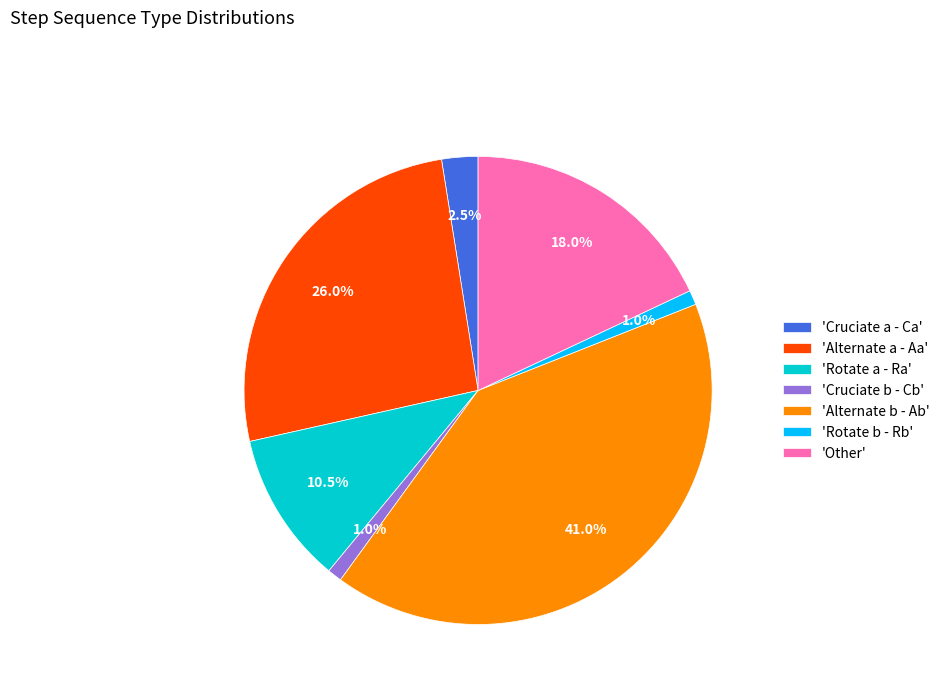

Approximately how many times larger is the value at 'Alternate b - Ab' compared to 'Alternate a - Aa'?

1.6